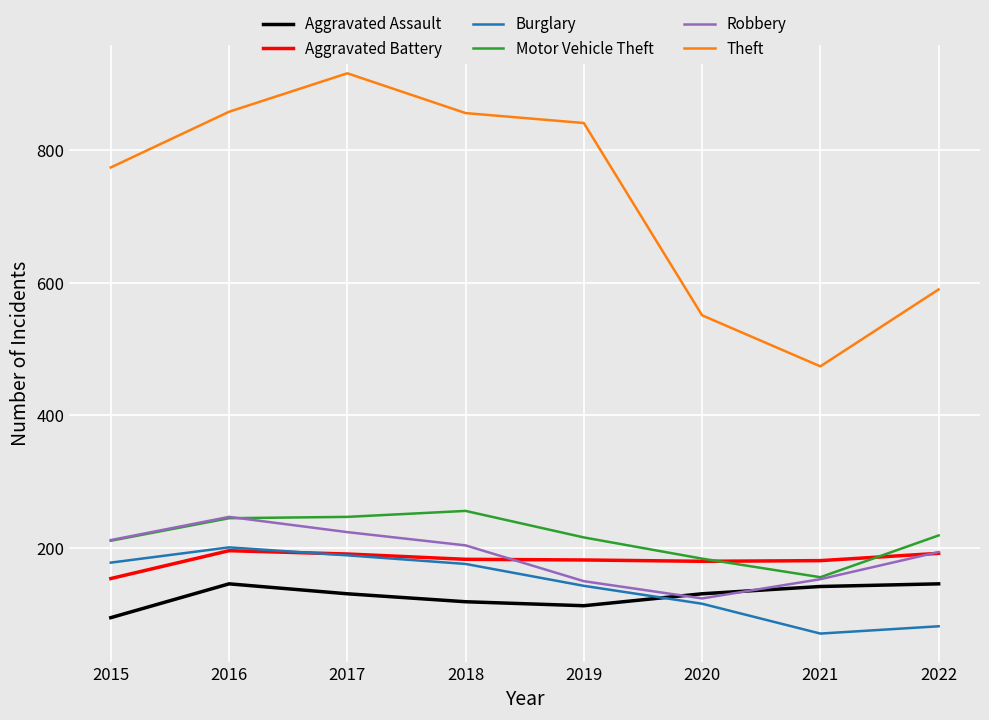

Read the Aggravated Battery value at 2015, to the nearest 10.

150